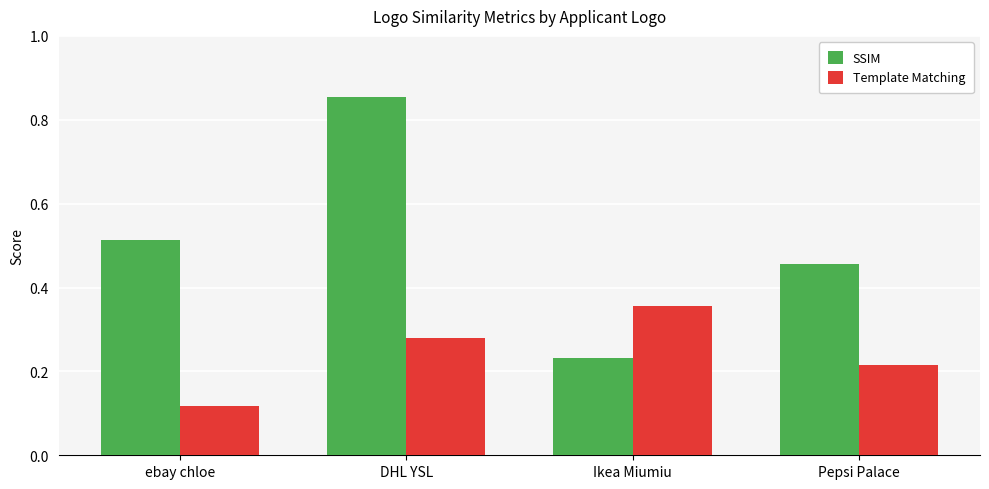

What is the label of the 4th bar from the left?

Pepsi Palace